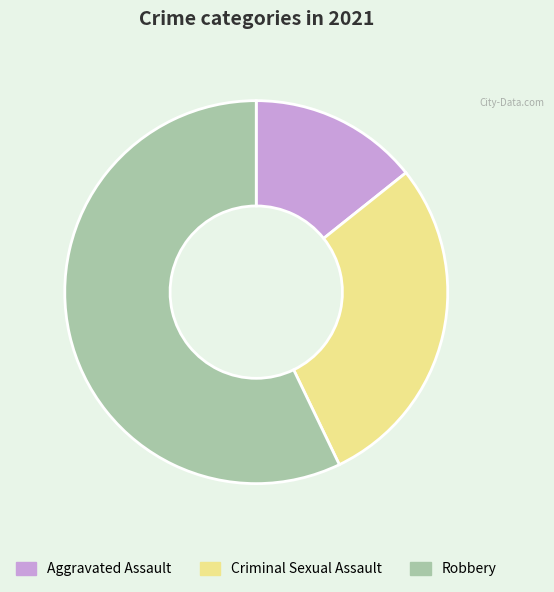

Is the sum of Aggravated Assault and Criminal Sexual Assault greater than half?

No